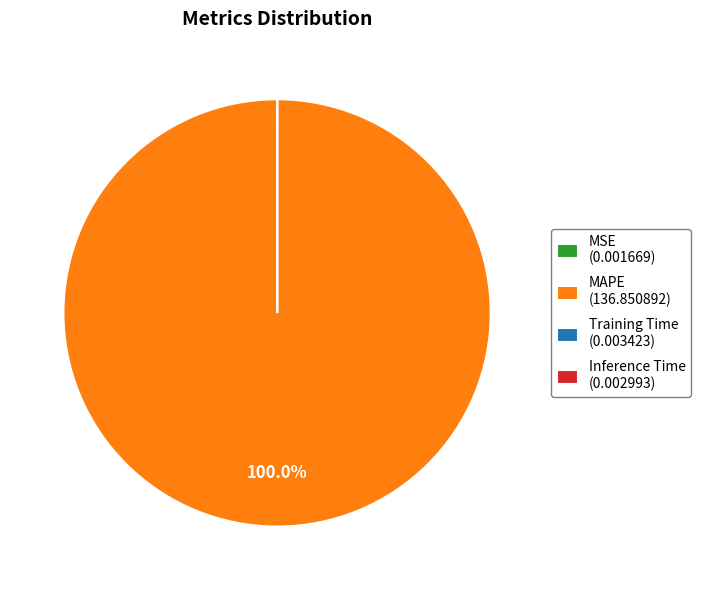

Does any single category account for the majority?

Yes